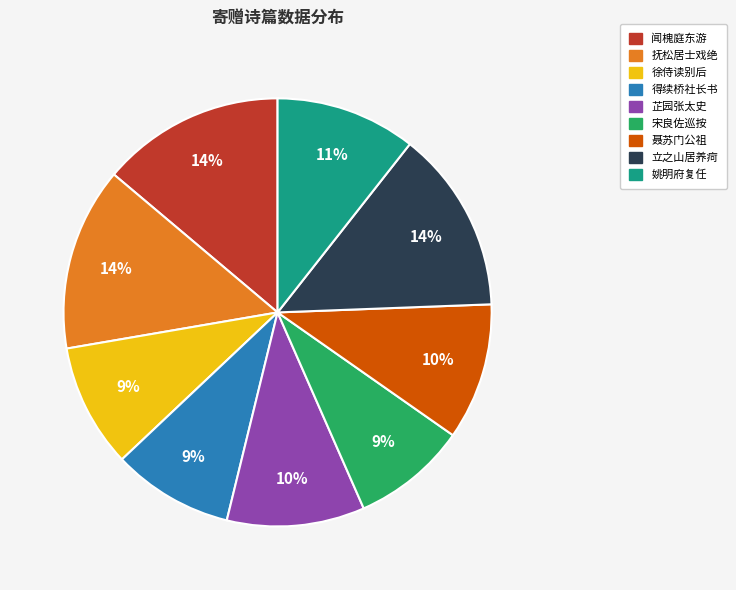

To the nearest percent, what is the difference between the largest and smallest slice percentages?

5%